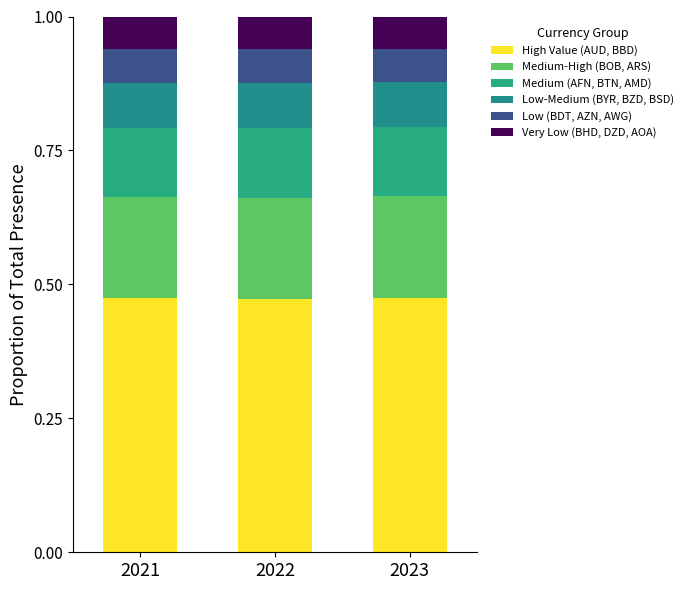

How many series are shown in this chart?

6